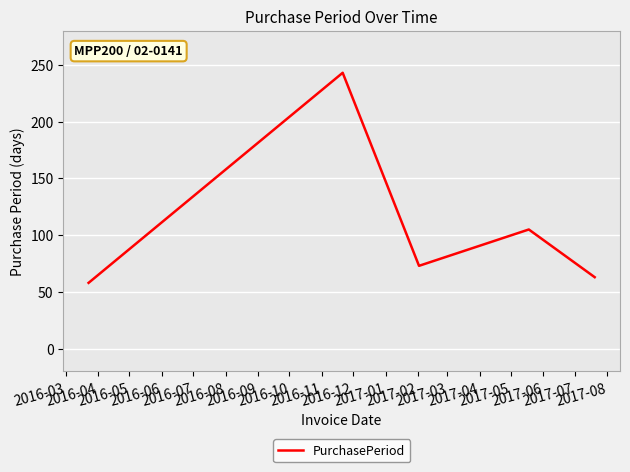

How many interior local peaks (higher than both neighbors) does the data have?

2